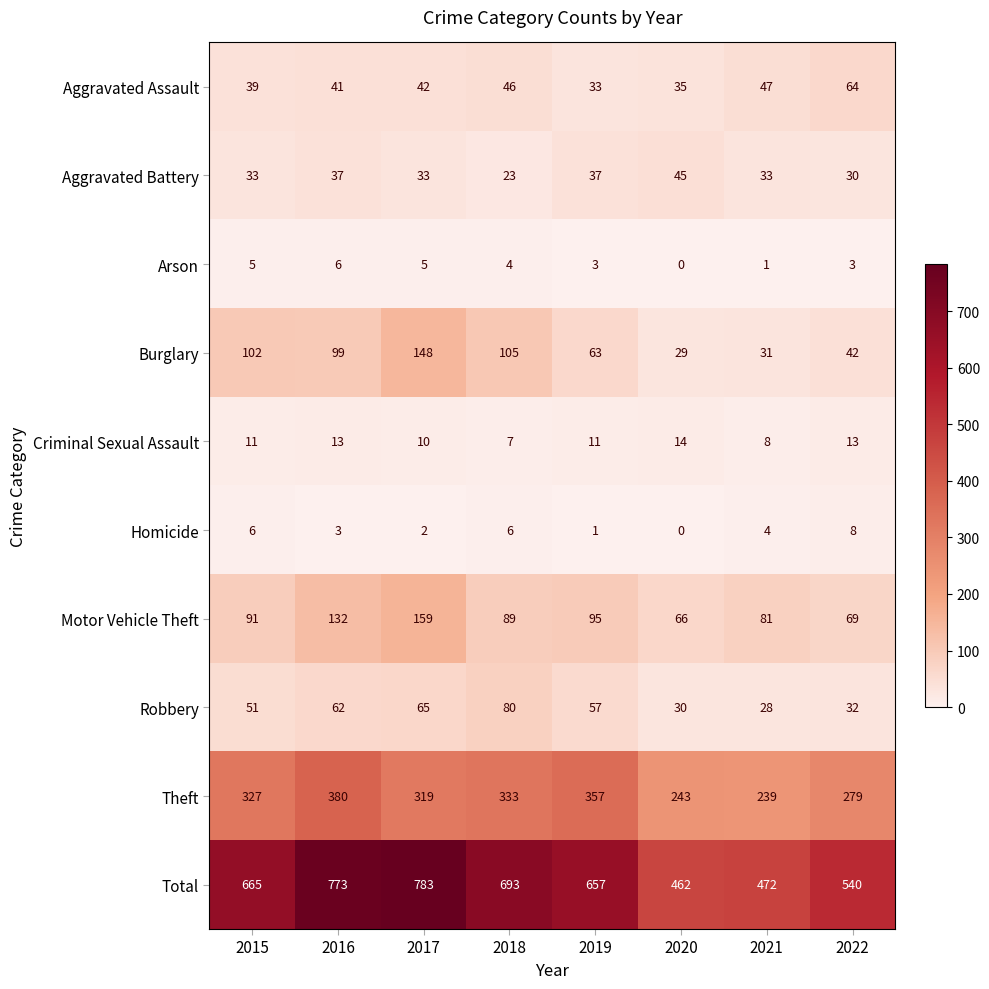

What is the difference between the maximum and second lowest values in the Total series?

311